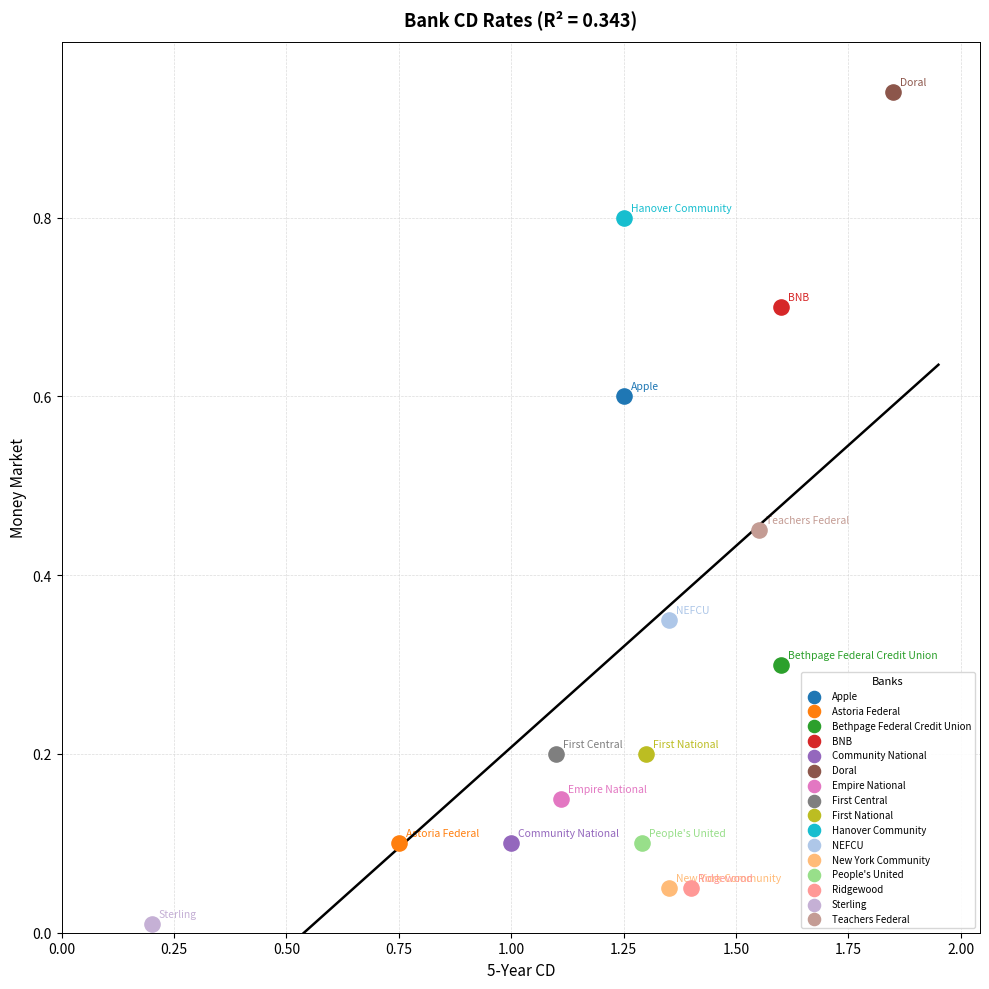

Which series reaches the minimum Y coordinate?

Sterling